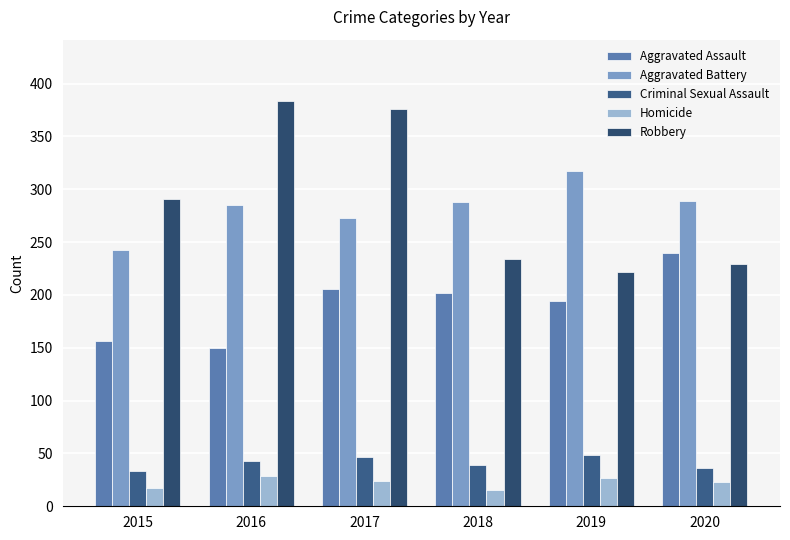

List the series in order of their peak value, lowest first.

Homicide, Criminal Sexual Assault, Aggravated Assault, Aggravated Battery, Robbery